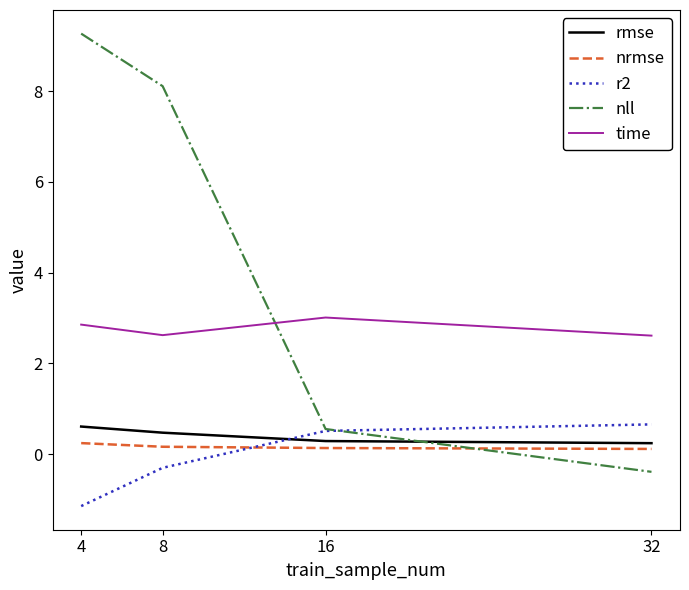

Count the number of data series in this chart.

5